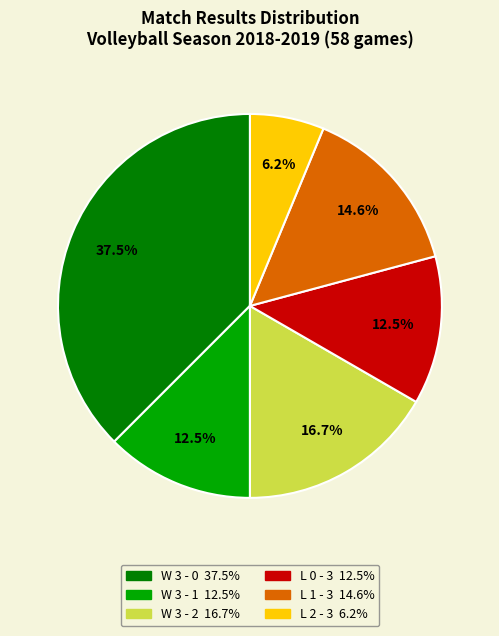

To the nearest percent, what is the combined percentage of L 1 - 3 and W 3 - 0?

52%